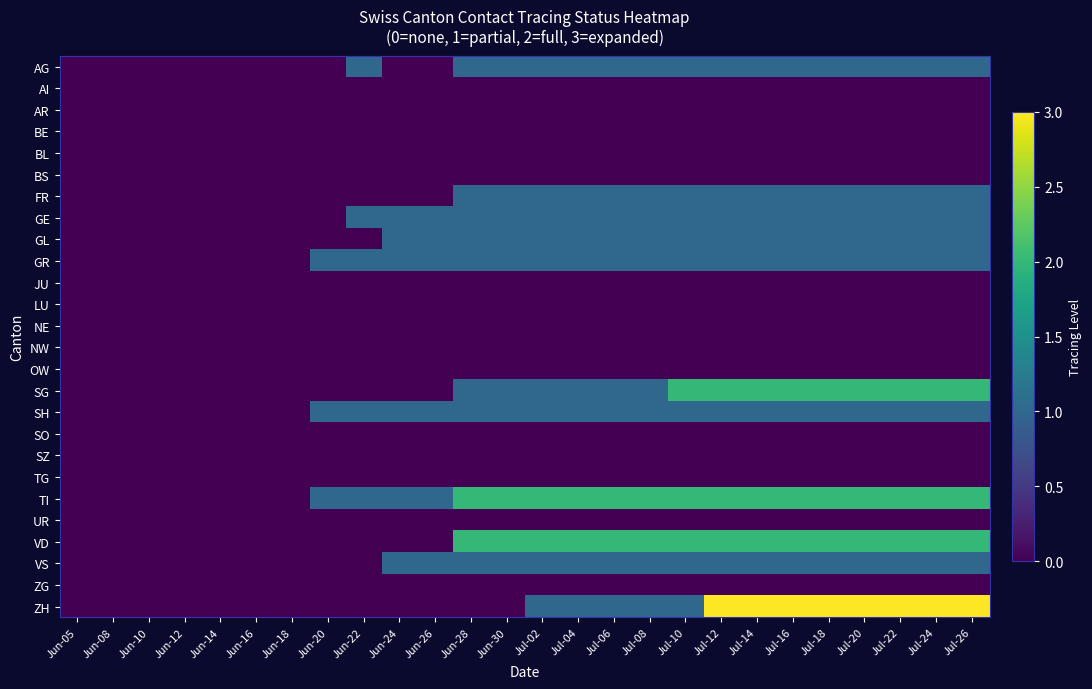

Reading left to right, list all the values displayed in this chart.

AG: Jun-05=0	Jun-08=0	Jun-10=0	Jun-12=0	Jun-14=0	Jun-16=0	Jun-18=0	Jun-20=0	Jun-22=1	Jun-24=0	Jun-26=0	Jun-28=1	Jun-30=1	Jul-02=1	Jul-04=1	Jul-06=1	Jul-08=1	Jul-10=1	Jul-12=1	Jul-14=1	Jul-16=1	Jul-18=1	Jul-20=1	Jul-22=1	Jul-24=1	Jul-26=1
AI: Jun-05=0	Jun-08=0	Jun-10=0	Jun-12=0	Jun-14=0	Jun-16=0	Jun-18=0	Jun-20=0	Jun-22=0	Jun-24=0	Jun-26=0	Jun-28=0	Jun-30=0	Jul-02=0	Jul-04=0	Jul-06=0	Jul-08=0	Jul-10=0	Jul-12=0	Jul-14=0	Jul-16=0	Jul-18=0	Jul-20=0	Jul-22=0	Jul-24=0	Jul-26=0
AR: Jun-05=0	Jun-08=0	Jun-10=0	Jun-12=0	Jun-14=0	Jun-16=0	Jun-18=0	Jun-20=0	Jun-22=0	Jun-24=0	Jun-26=0	Jun-28=0	Jun-30=0	Jul-02=0	Jul-04=0	Jul-06=0	Jul-08=0	Jul-10=0	Jul-12=0	Jul-14=0	Jul-16=0	Jul-18=0	Jul-20=0	Jul-22=0	Jul-24=0	Jul-26=0
BE: Jun-05=0	Jun-08=0	Jun-10=0	Jun-12=0	Jun-14=0	Jun-16=0	Jun-18=0	Jun-20=0	Jun-22=0	Jun-24=0	Jun-26=0	Jun-28=0	Jun-30=0	Jul-02=0	Jul-04=0	Jul-06=0	Jul-08=0	Jul-10=0	Jul-12=0	Jul-14=0	Jul-16=0	Jul-18=0	Jul-20=0	Jul-22=0	Jul-24=0	Jul-26=0
BL: Jun-05=0	Jun-08=0	Jun-10=0	Jun-12=0	Jun-14=0	Jun-16=0	Jun-18=0	Jun-20=0	Jun-22=0	Jun-24=0	Jun-26=0	Jun-28=0	Jun-30=0	Jul-02=0	Jul-04=0	Jul-06=0	Jul-08=0	Jul-10=0	Jul-12=0	Jul-14=0	Jul-16=0	Jul-18=0	Jul-20=0	Jul-22=0	Jul-24=0	Jul-26=0
BS: Jun-05=0	Jun-08=0	Jun-10=0	Jun-12=0	Jun-14=0	Jun-16=0	Jun-18=0	Jun-20=0	Jun-22=0	Jun-24=0	Jun-26=0	Jun-28=0	Jun-30=0	Jul-02=0	Jul-04=0	Jul-06=0	Jul-08=0	Jul-10=0	Jul-12=0	Jul-14=0	Jul-16=0	Jul-18=0	Jul-20=0	Jul-22=0	Jul-24=0	Jul-26=0
FR: Jun-05=0	Jun-08=0	Jun-10=0	Jun-12=0	Jun-14=0	Jun-16=0	Jun-18=0	Jun-20=0	Jun-22=0	Jun-24=0	Jun-26=0	Jun-28=1	Jun-30=1	Jul-02=1	Jul-04=1	Jul-06=1	Jul-08=1	Jul-10=1	Jul-12=1	Jul-14=1	Jul-16=1	Jul-18=1	Jul-20=1	Jul-22=1	Jul-24=1	Jul-26=1
GE: Jun-05=0	Jun-08=0	Jun-10=0	Jun-12=0	Jun-14=0	Jun-16=0	Jun-18=0	Jun-20=0	Jun-22=1	Jun-24=1	Jun-26=1	Jun-28=1	Jun-30=1	Jul-02=1	Jul-04=1	Jul-06=1	Jul-08=1	Jul-10=1	Jul-12=1	Jul-14=1	Jul-16=1	Jul-18=1	Jul-20=1	Jul-22=1	Jul-24=1	Jul-26=1
GL: Jun-05=0	Jun-08=0	Jun-10=0	Jun-12=0	Jun-14=0	Jun-16=0	Jun-18=0	Jun-20=0	Jun-22=0	Jun-24=1	Jun-26=1	Jun-28=1	Jun-30=1	Jul-02=1	Jul-04=1	Jul-06=1	Jul-08=1	Jul-10=1	Jul-12=1	Jul-14=1	Jul-16=1	Jul-18=1	Jul-20=1	Jul-22=1	Jul-24=1	Jul-26=1
GR: Jun-05=0	Jun-08=0	Jun-10=0	Jun-12=0	Jun-14=0	Jun-16=0	Jun-18=0	Jun-20=1	Jun-22=1	Jun-24=1	Jun-26=1	Jun-28=1	Jun-30=1	Jul-02=1	Jul-04=1	Jul-06=1	Jul-08=1	Jul-10=1	Jul-12=1	Jul-14=1	Jul-16=1	Jul-18=1	Jul-20=1	Jul-22=1	Jul-24=1	Jul-26=1
JU: Jun-05=0	Jun-08=0	Jun-10=0	Jun-12=0	Jun-14=0	Jun-16=0	Jun-18=0	Jun-20=0	Jun-22=0	Jun-24=0	Jun-26=0	Jun-28=0	Jun-30=0	Jul-02=0	Jul-04=0	Jul-06=0	Jul-08=0	Jul-10=0	Jul-12=0	Jul-14=0	Jul-16=0	Jul-18=0	Jul-20=0	Jul-22=0	Jul-24=0	Jul-26=0
LU: Jun-05=0	Jun-08=0	Jun-10=0	Jun-12=0	Jun-14=0	Jun-16=0	Jun-18=0	Jun-20=0	Jun-22=0	Jun-24=0	Jun-26=0	Jun-28=0	Jun-30=0	Jul-02=0	Jul-04=0	Jul-06=0	Jul-08=0	Jul-10=0	Jul-12=0	Jul-14=0	Jul-16=0	Jul-18=0	Jul-20=0	Jul-22=0	Jul-24=0	Jul-26=0
NE: Jun-05=0	Jun-08=0	Jun-10=0	Jun-12=0	Jun-14=0	Jun-16=0	Jun-18=0	Jun-20=0	Jun-22=0	Jun-24=0	Jun-26=0	Jun-28=0	Jun-30=0	Jul-02=0	Jul-04=0	Jul-06=0	Jul-08=0	Jul-10=0	Jul-12=0	Jul-14=0	Jul-16=0	Jul-18=0	Jul-20=0	Jul-22=0	Jul-24=0	Jul-26=0
NW: Jun-05=0	Jun-08=0	Jun-10=0	Jun-12=0	Jun-14=0	Jun-16=0	Jun-18=0	Jun-20=0	Jun-22=0	Jun-24=0	Jun-26=0	Jun-28=0	Jun-30=0	Jul-02=0	Jul-04=0	Jul-06=0	Jul-08=0	Jul-10=0	Jul-12=0	Jul-14=0	Jul-16=0	Jul-18=0	Jul-20=0	Jul-22=0	Jul-24=0	Jul-26=0
OW: Jun-05=0	Jun-08=0	Jun-10=0	Jun-12=0	Jun-14=0	Jun-16=0	Jun-18=0	Jun-20=0	Jun-22=0	Jun-24=0	Jun-26=0	Jun-28=0	Jun-30=0	Jul-02=0	Jul-04=0	Jul-06=0	Jul-08=0	Jul-10=0	Jul-12=0	Jul-14=0	Jul-16=0	Jul-18=0	Jul-20=0	Jul-22=0	Jul-24=0	Jul-26=0
SG: Jun-05=0	Jun-08=0	Jun-10=0	Jun-12=0	Jun-14=0	Jun-16=0	Jun-18=0	Jun-20=0	Jun-22=0	Jun-24=0	Jun-26=0	Jun-28=1	Jun-30=1	Jul-02=1	Jul-04=1	Jul-06=1	Jul-08=1	Jul-10=2	Jul-12=2	Jul-14=2	Jul-16=2	Jul-18=2	Jul-20=2	Jul-22=2	Jul-24=2	Jul-26=2
SH: Jun-05=0	Jun-08=0	Jun-10=0	Jun-12=0	Jun-14=0	Jun-16=0	Jun-18=0	Jun-20=1	Jun-22=1	Jun-24=1	Jun-26=1	Jun-28=1	Jun-30=1	Jul-02=1	Jul-04=1	Jul-06=1	Jul-08=1	Jul-10=1	Jul-12=1	Jul-14=1	Jul-16=1	Jul-18=1	Jul-20=1	Jul-22=1	Jul-24=1	Jul-26=1
SO: Jun-05=0	Jun-08=0	Jun-10=0	Jun-12=0	Jun-14=0	Jun-16=0	Jun-18=0	Jun-20=0	Jun-22=0	Jun-24=0	Jun-26=0	Jun-28=0	Jun-30=0	Jul-02=0	Jul-04=0	Jul-06=0	Jul-08=0	Jul-10=0	Jul-12=0	Jul-14=0	Jul-16=0	Jul-18=0	Jul-20=0	Jul-22=0	Jul-24=0	Jul-26=0
SZ: Jun-05=0	Jun-08=0	Jun-10=0	Jun-12=0	Jun-14=0	Jun-16=0	Jun-18=0	Jun-20=0	Jun-22=0	Jun-24=0	Jun-26=0	Jun-28=0	Jun-30=0	Jul-02=0	Jul-04=0	Jul-06=0	Jul-08=0	Jul-10=0	Jul-12=0	Jul-14=0	Jul-16=0	Jul-18=0	Jul-20=0	Jul-22=0	Jul-24=0	Jul-26=0
TG: Jun-05=0	Jun-08=0	Jun-10=0	Jun-12=0	Jun-14=0	Jun-16=0	Jun-18=0	Jun-20=0	Jun-22=0	Jun-24=0	Jun-26=0	Jun-28=0	Jun-30=0	Jul-02=0	Jul-04=0	Jul-06=0	Jul-08=0	Jul-10=0	Jul-12=0	Jul-14=0	Jul-16=0	Jul-18=0	Jul-20=0	Jul-22=0	Jul-24=0	Jul-26=0
TI: Jun-05=0	Jun-08=0	Jun-10=0	Jun-12=0	Jun-14=0	Jun-16=0	Jun-18=0	Jun-20=1	Jun-22=1	Jun-24=1	Jun-26=1	Jun-28=2	Jun-30=2	Jul-02=2	Jul-04=2	Jul-06=2	Jul-08=2	Jul-10=2	Jul-12=2	Jul-14=2	Jul-16=2	Jul-18=2	Jul-20=2	Jul-22=2	Jul-24=2	Jul-26=2
UR: Jun-05=0	Jun-08=0	Jun-10=0	Jun-12=0	Jun-14=0	Jun-16=0	Jun-18=0	Jun-20=0	Jun-22=0	Jun-24=0	Jun-26=0	Jun-28=0	Jun-30=0	Jul-02=0	Jul-04=0	Jul-06=0	Jul-08=0	Jul-10=0	Jul-12=0	Jul-14=0	Jul-16=0	Jul-18=0	Jul-20=0	Jul-22=0	Jul-24=0	Jul-26=0
VD: Jun-05=0	Jun-08=0	Jun-10=0	Jun-12=0	Jun-14=0	Jun-16=0	Jun-18=0	Jun-20=0	Jun-22=0	Jun-24=0	Jun-26=0	Jun-28=2	Jun-30=2	Jul-02=2	Jul-04=2	Jul-06=2	Jul-08=2	Jul-10=2	Jul-12=2	Jul-14=2	Jul-16=2	Jul-18=2	Jul-20=2	Jul-22=2	Jul-24=2	Jul-26=2
VS: Jun-05=0	Jun-08=0	Jun-10=0	Jun-12=0	Jun-14=0	Jun-16=0	Jun-18=0	Jun-20=0	Jun-22=0	Jun-24=1	Jun-26=1	Jun-28=1	Jun-30=1	Jul-02=1	Jul-04=1	Jul-06=1	Jul-08=1	Jul-10=1	Jul-12=1	Jul-14=1	Jul-16=1	Jul-18=1	Jul-20=1	Jul-22=1	Jul-24=1	Jul-26=1
ZG: Jun-05=0	Jun-08=0	Jun-10=0	Jun-12=0	Jun-14=0	Jun-16=0	Jun-18=0	Jun-20=0	Jun-22=0	Jun-24=0	Jun-26=0	Jun-28=0	Jun-30=0	Jul-02=0	Jul-04=0	Jul-06=0	Jul-08=0	Jul-10=0	Jul-12=0	Jul-14=0	Jul-16=0	Jul-18=0	Jul-20=0	Jul-22=0	Jul-24=0	Jul-26=0
ZH: Jun-05=0	Jun-08=0	Jun-10=0	Jun-12=0	Jun-14=0	Jun-16=0	Jun-18=0	Jun-20=0	Jun-22=0	Jun-24=0	Jun-26=0	Jun-28=0	Jun-30=0	Jul-02=1	Jul-04=1	Jul-06=1	Jul-08=1	Jul-10=1	Jul-12=3	Jul-14=3	Jul-16=3	Jul-18=3	Jul-20=3	Jul-22=3	Jul-24=3	Jul-26=3